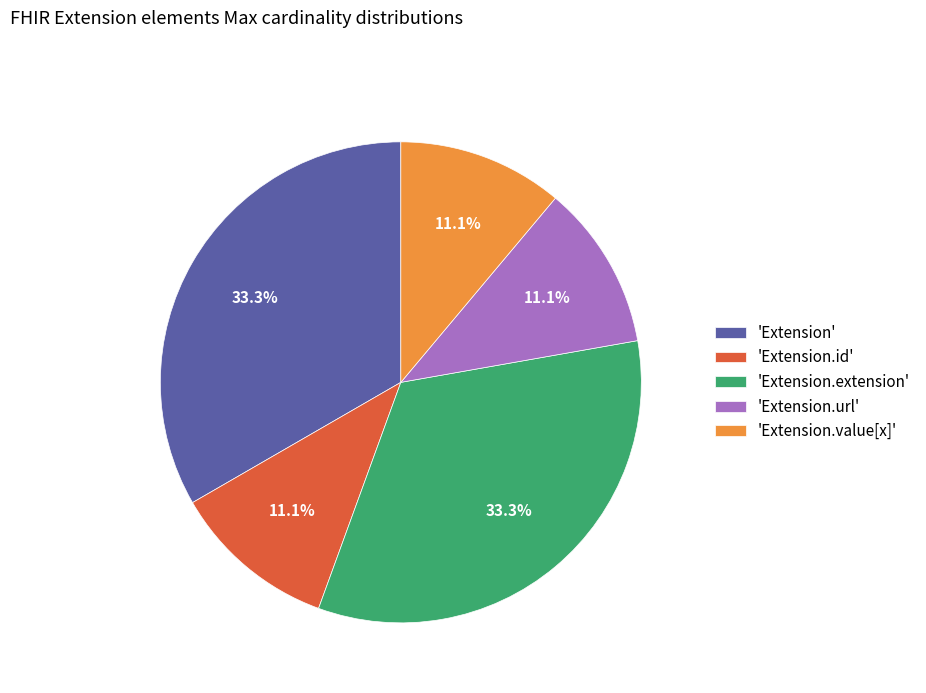

To the nearest percent, what is the average slice percentage?

20%